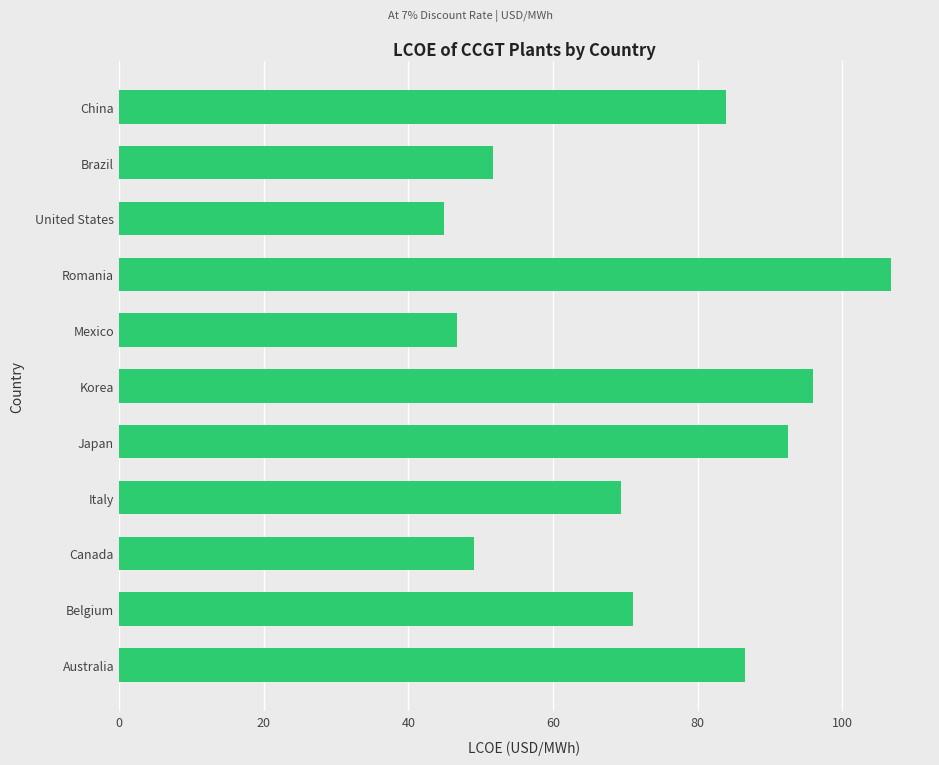

List the labels in order of value, largest first.

Romania, Korea, Japan, Australia, China, Belgium, Italy, Brazil, Canada, Mexico, United States